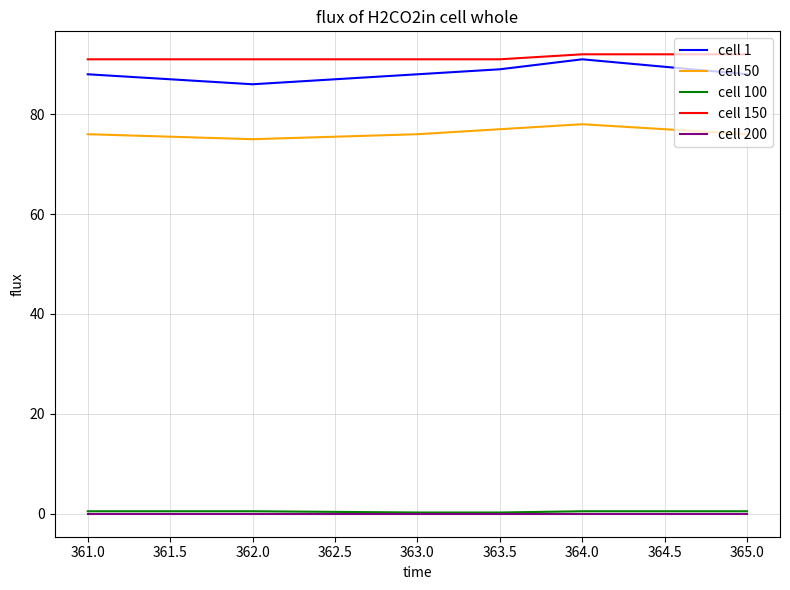

Which series has the largest range (max minus min)?

cell 1